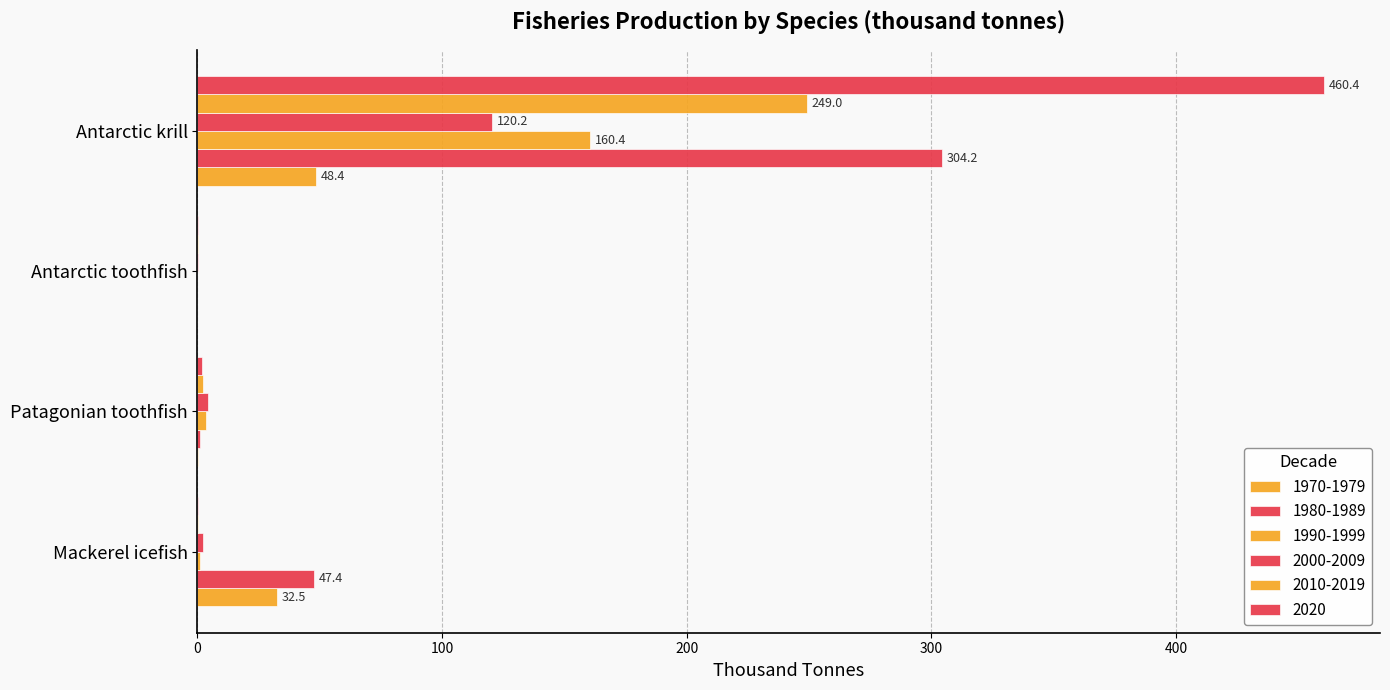

At which category is the sum across all series the highest?

Antarctic krill